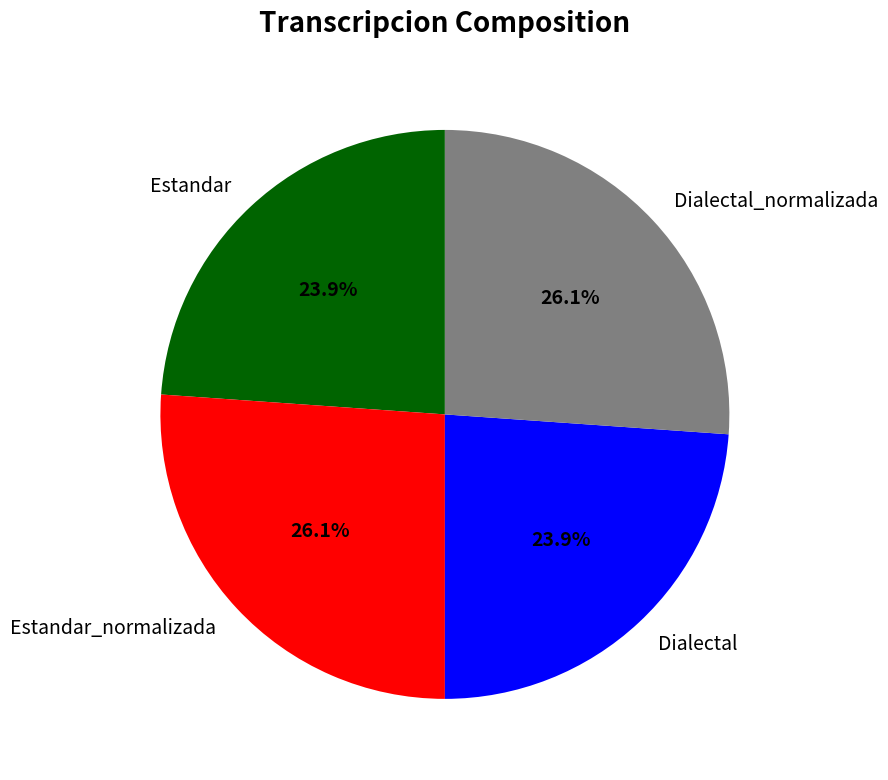

To the nearest percent, what is the difference between the Dialectal and Dialectal_normalizada slice percentages?

2%